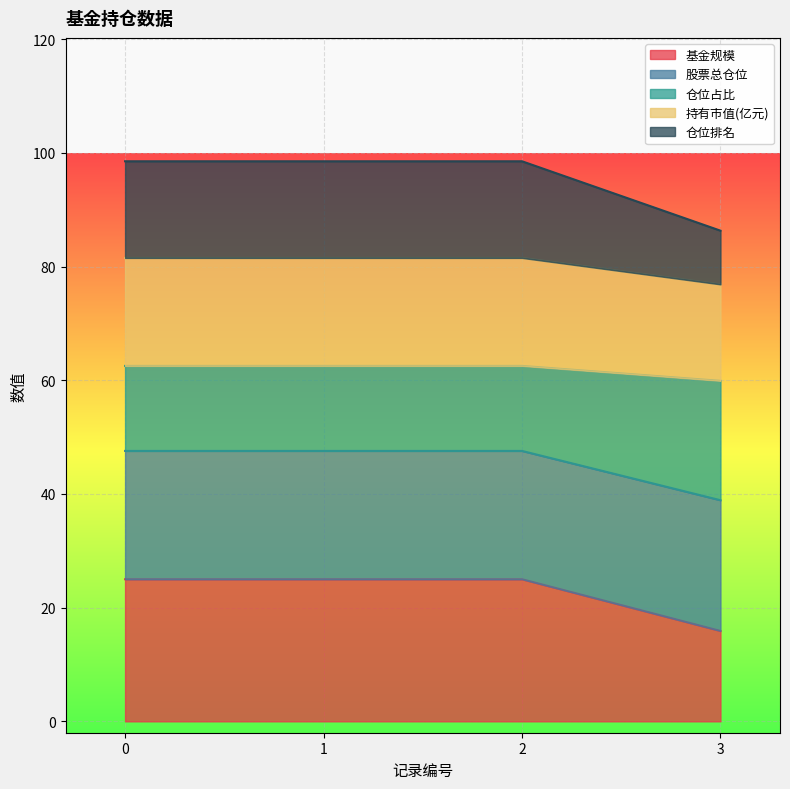

True or false: 基金规模 has a value of 22.3 at 3.

False